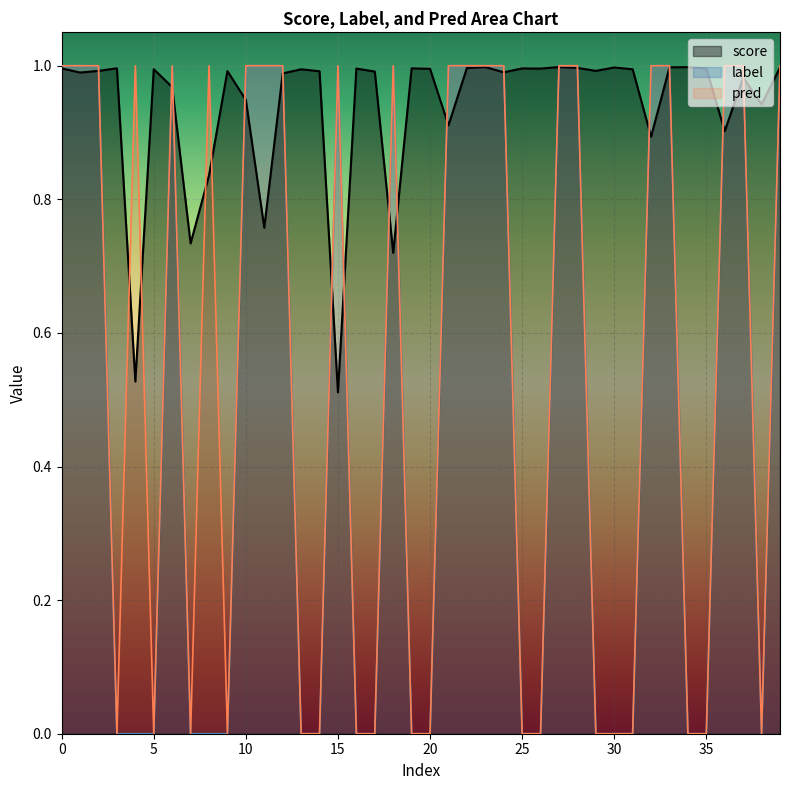

List the series in order of their peak value, lowest first.

score, label, pred